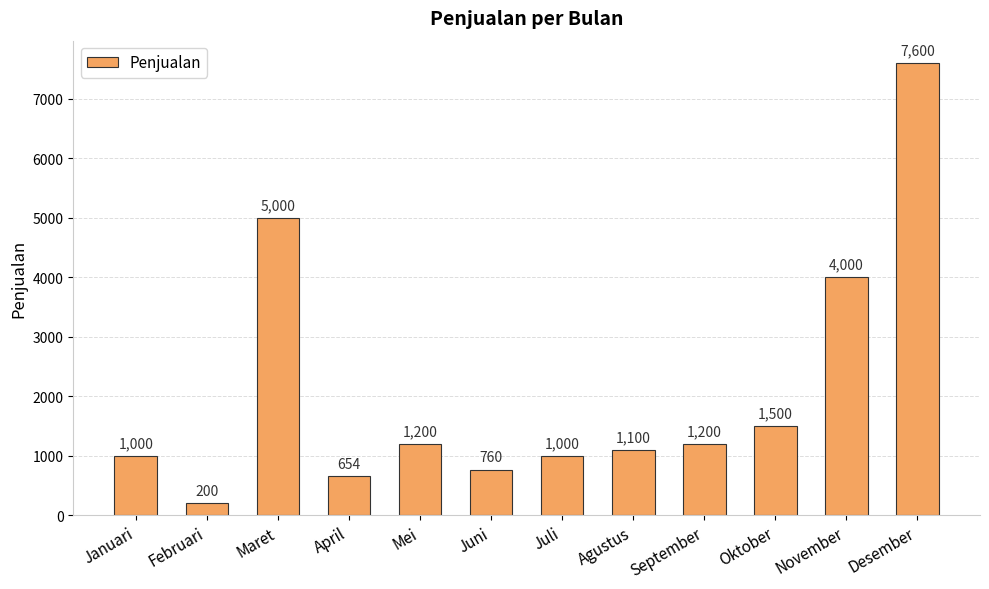

Reading right to left, transcribe all the data shown in this chart.

7600	4000	1500	1200	1100	1000	760	1200	654	5000	200	1000